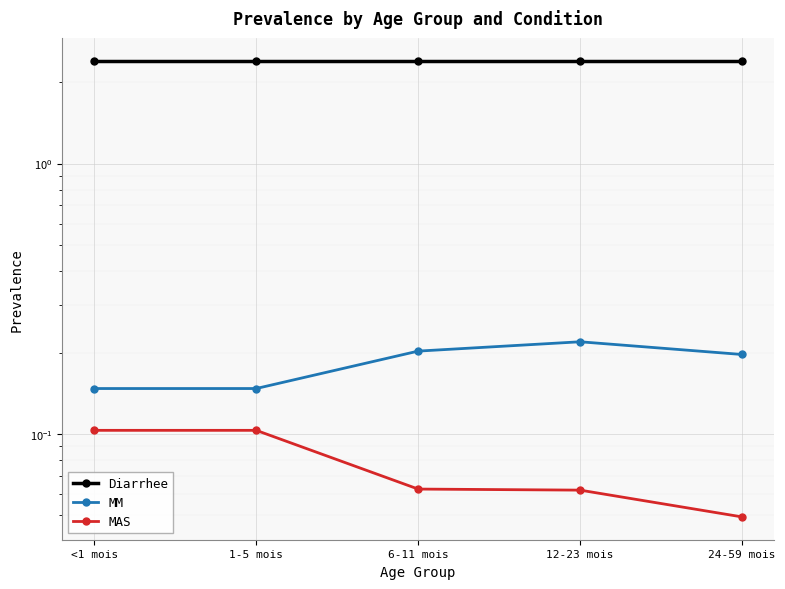

True or false: MM and MAS cross at least once.

False